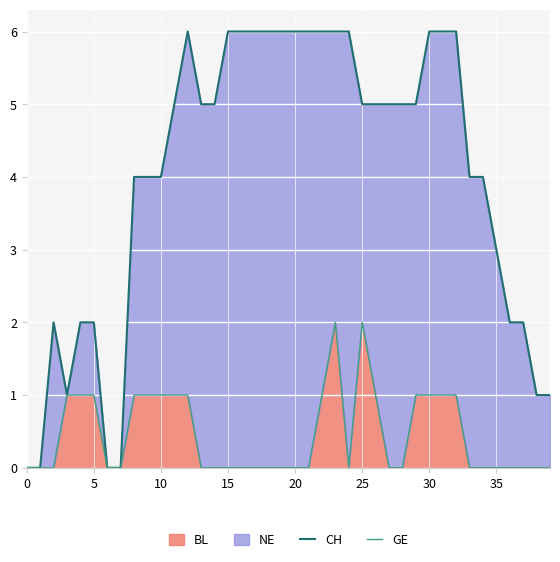

What is the spread (max minus min) of values at 9?

3